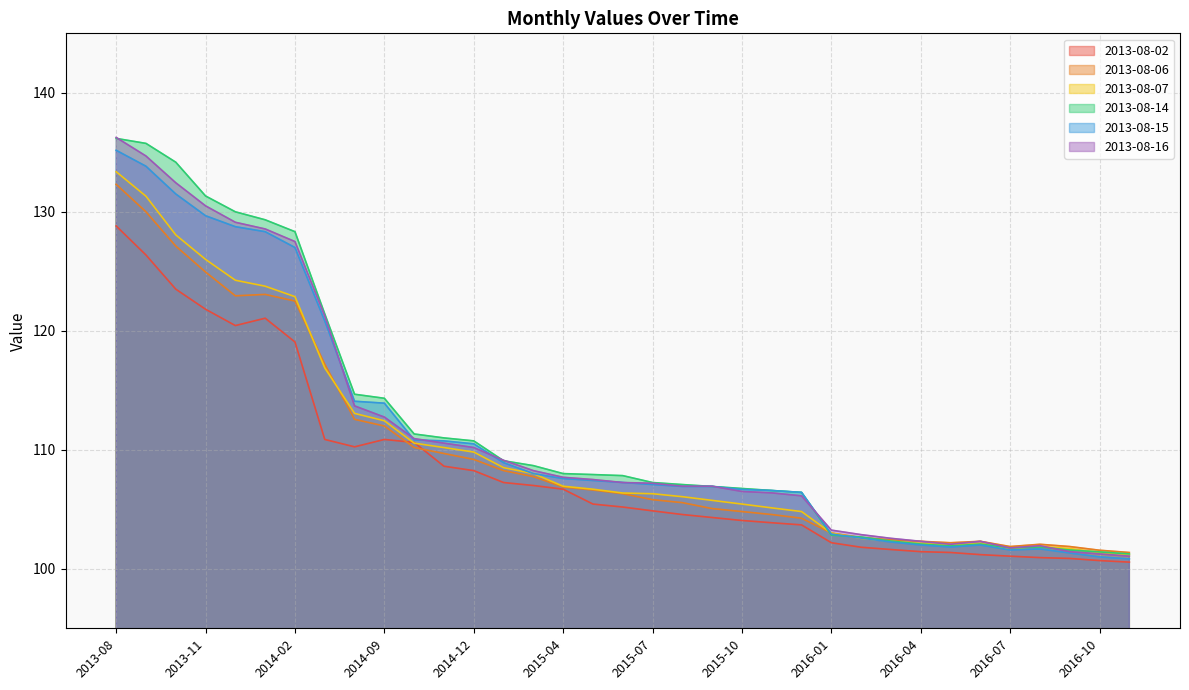

Which series has the largest range (max minus min)?

2013-08-16